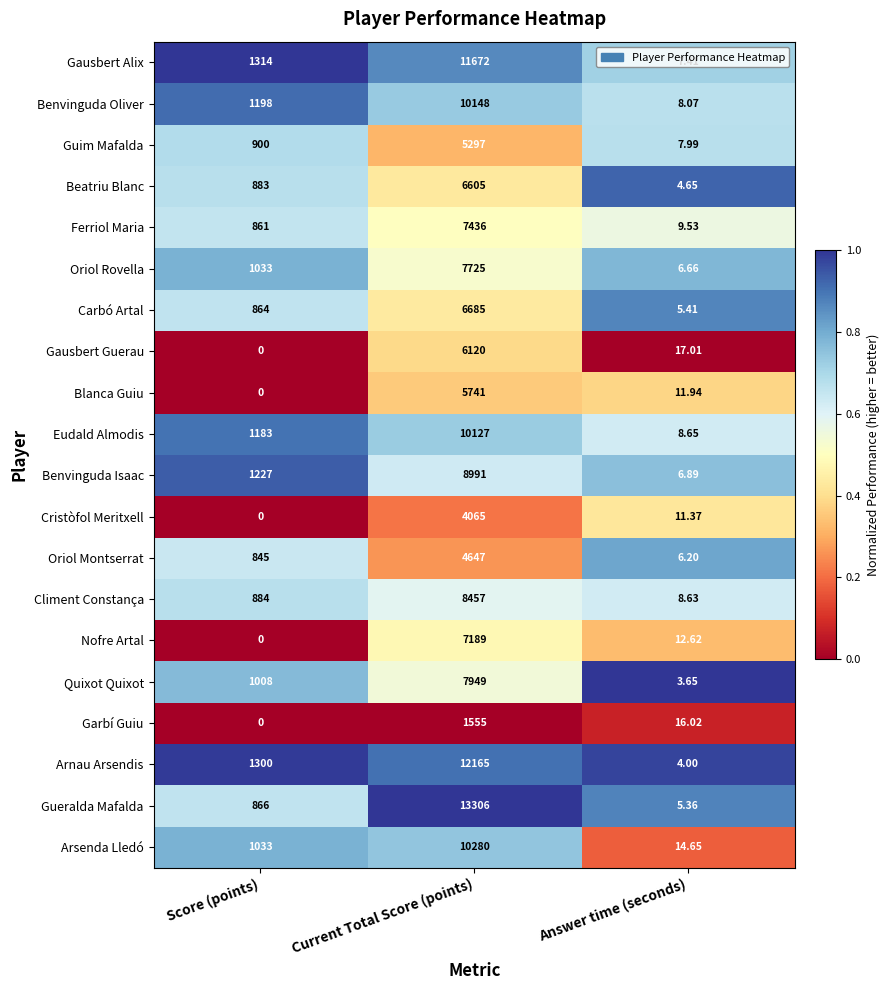

How many distinct data groups are displayed?

20